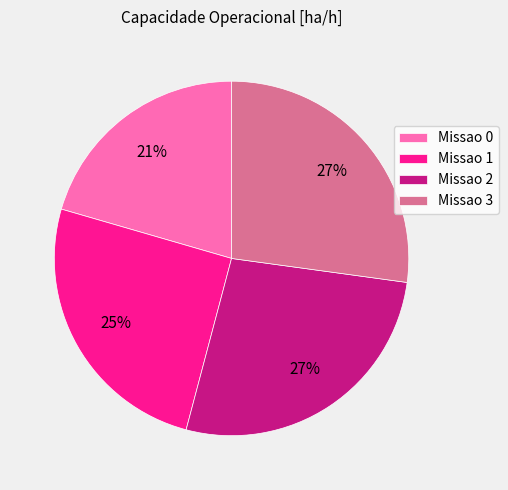

Which has a higher value, Missao 3 or Missao 0?

Missao 3